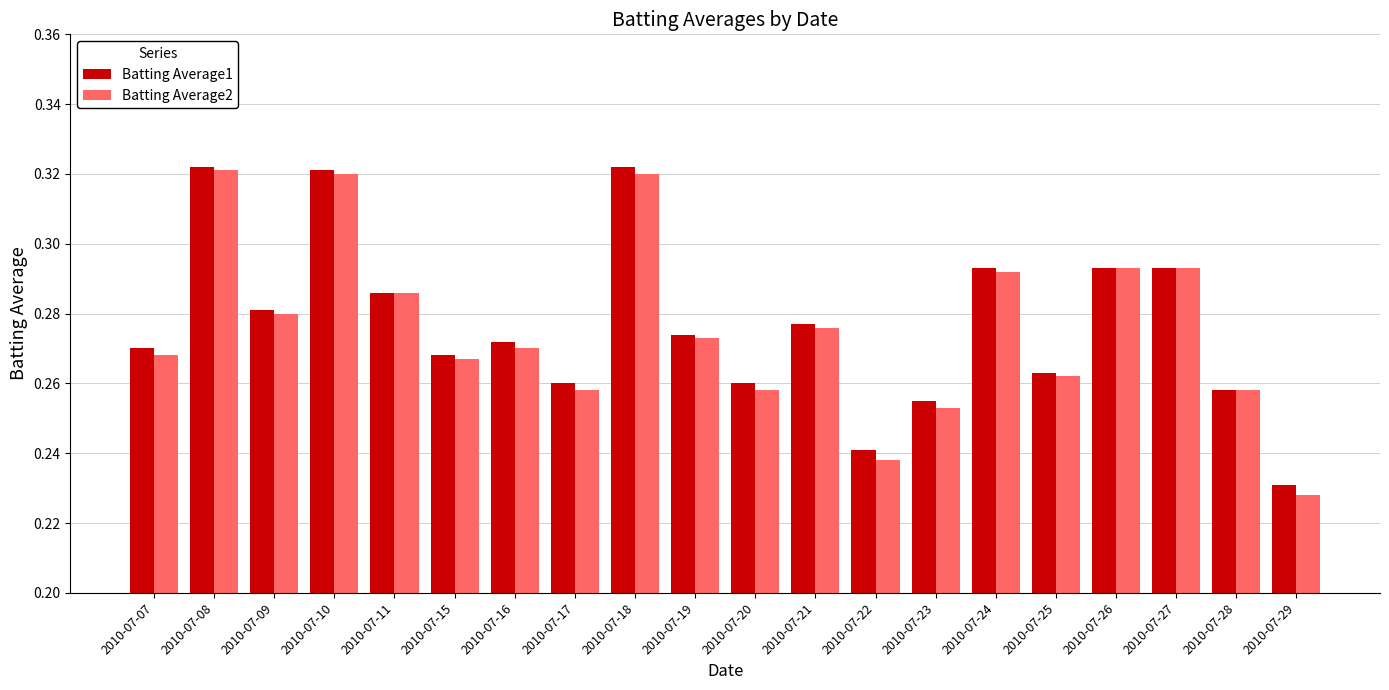

What is the sum of all Batting Average1 values?

5.5